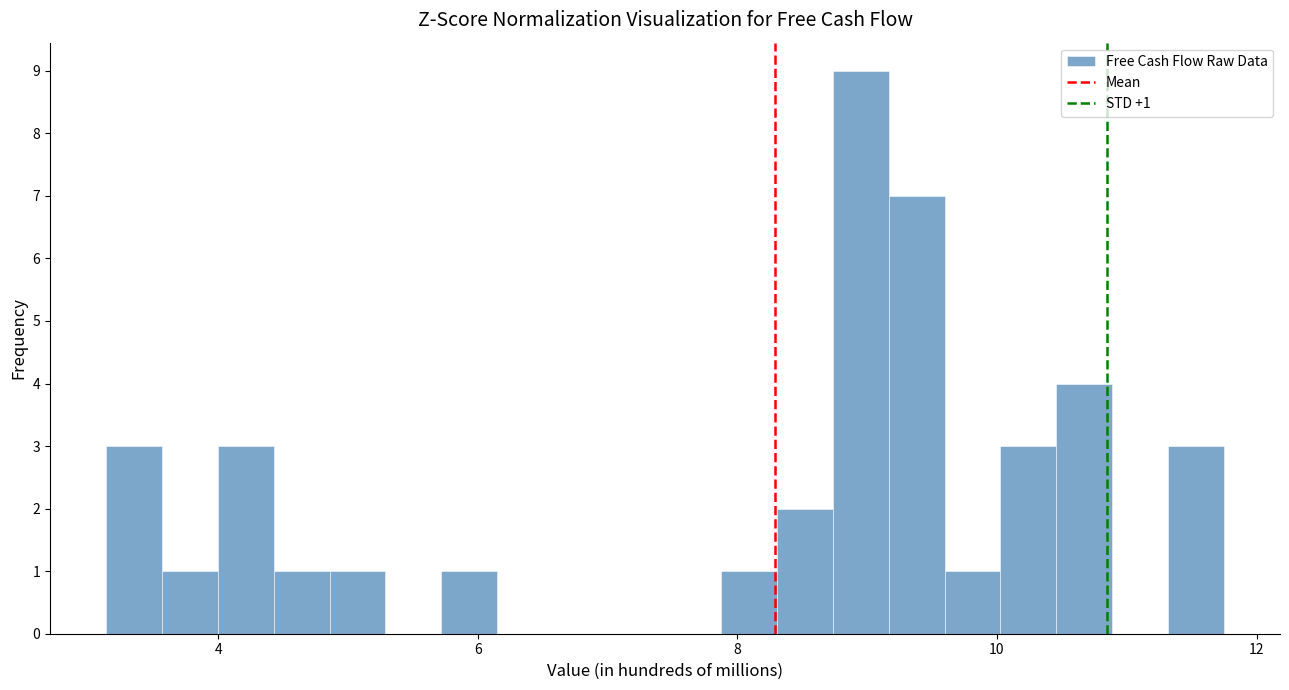

Around what value on the x-axis is the tallest bar? Give the approximate position of its centre, as read against the axis.

9.0